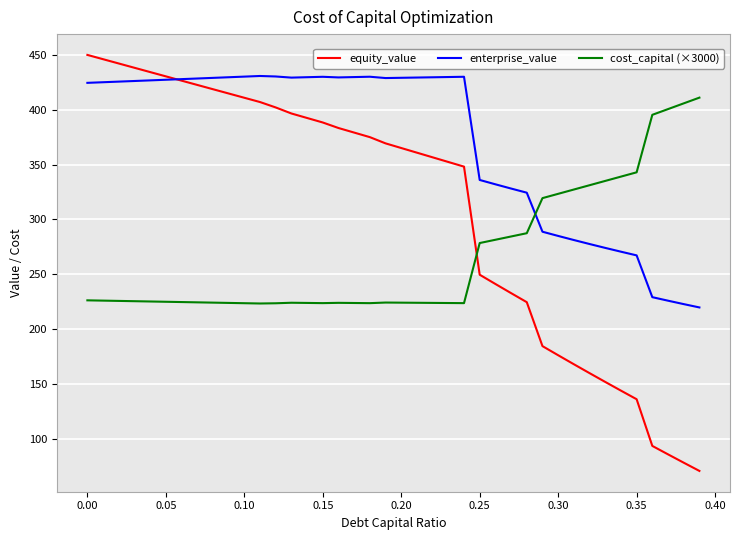

List the series in order of their overall mean, highest first.

enterprise_value, equity_value, cost_capital (×3000)